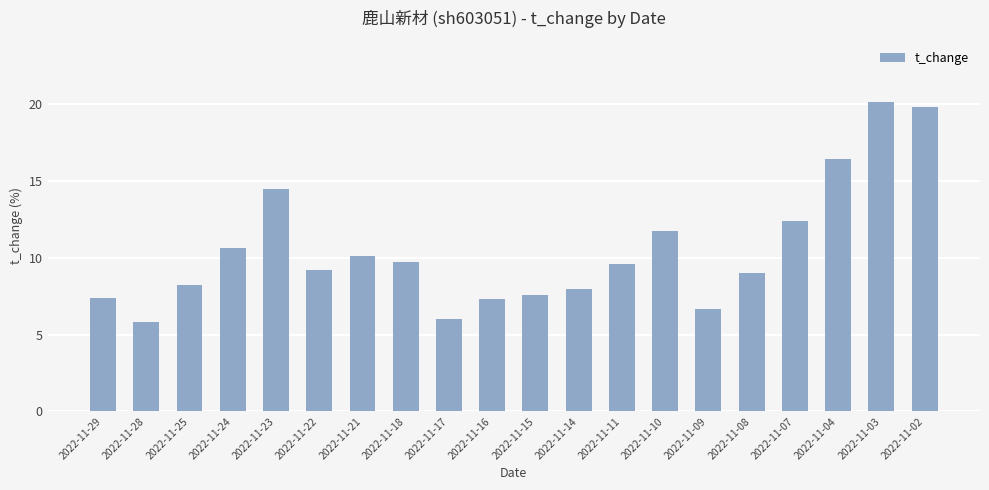

What is the value of the 6th bar from the left?

9.2